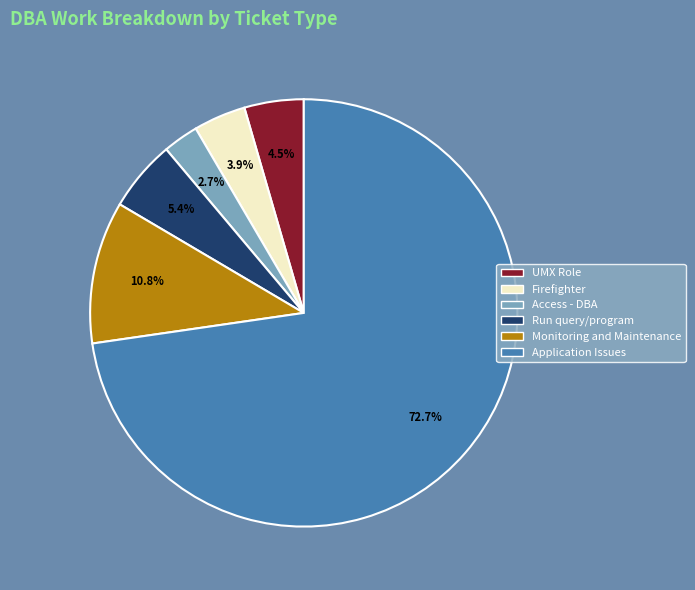

What is the ratio of the value at Run query/program to the value at Access - DBA?

2.0